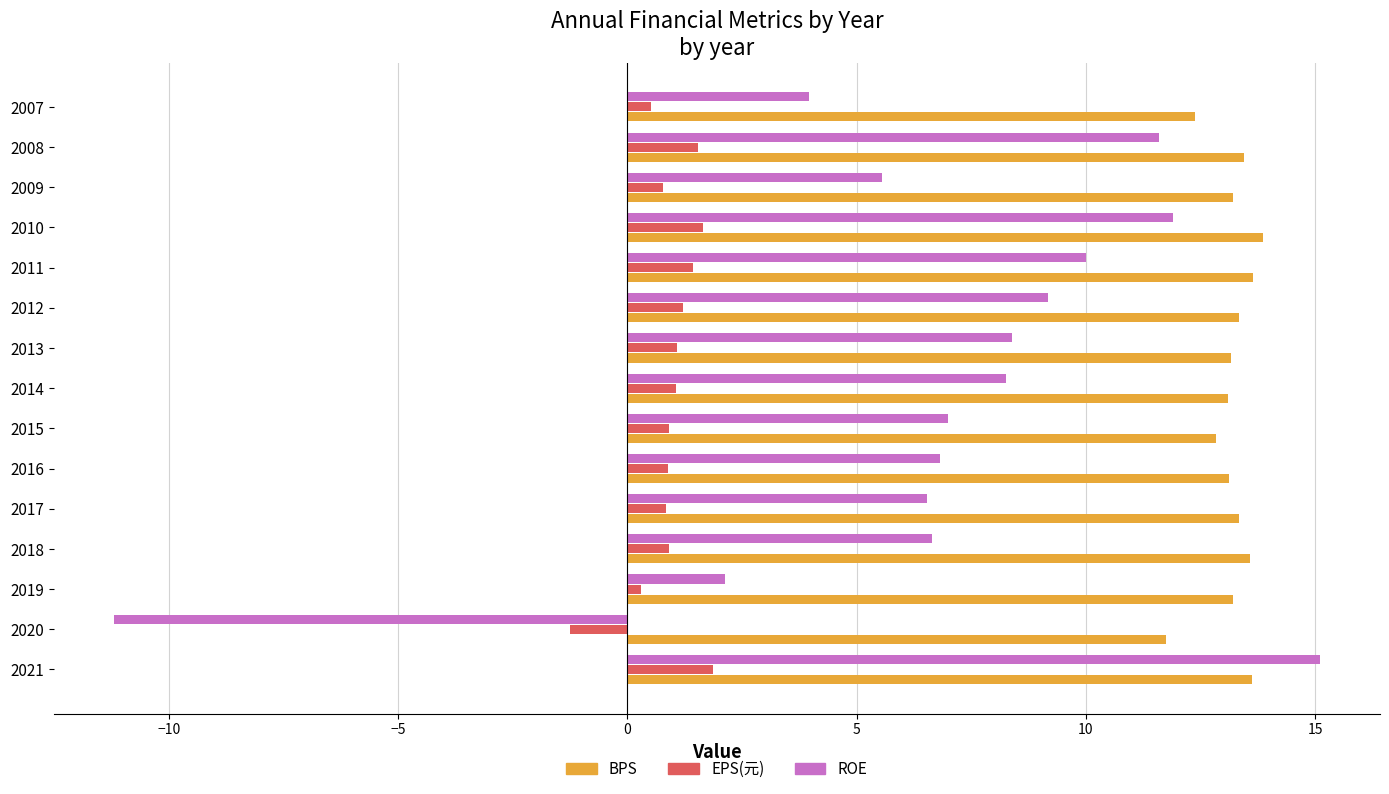

At which category is the sum across all series the highest?

2021